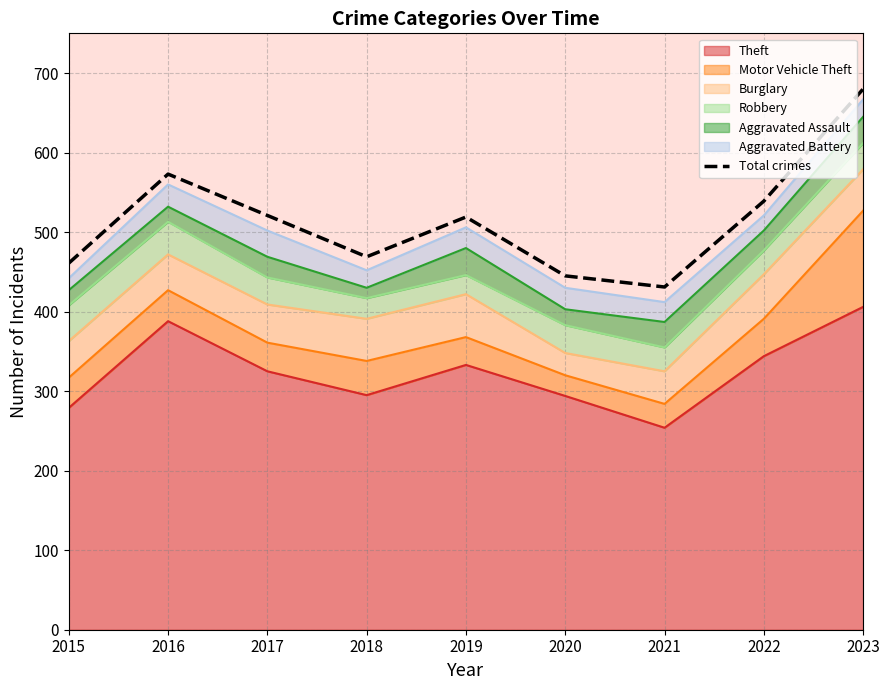

The chart shows a value of 521 at 2017. True or false?

True